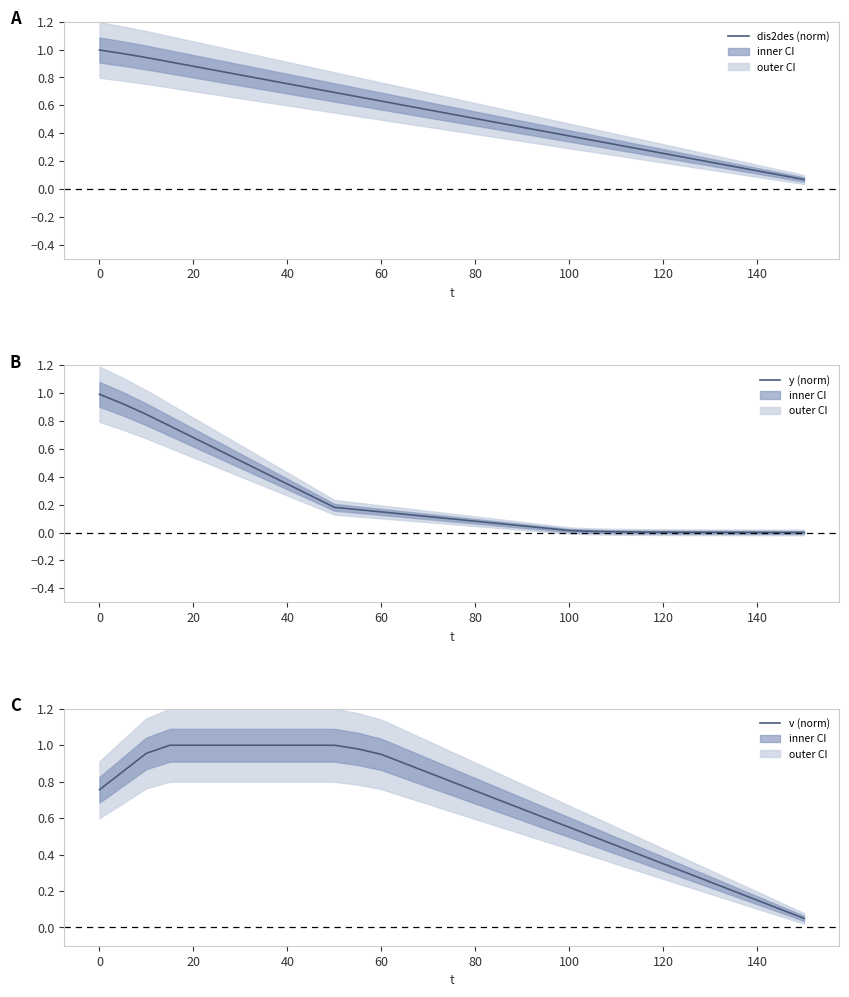

What is the difference between the second highest and second lowest values in the dis2des (norm) series?

0.9